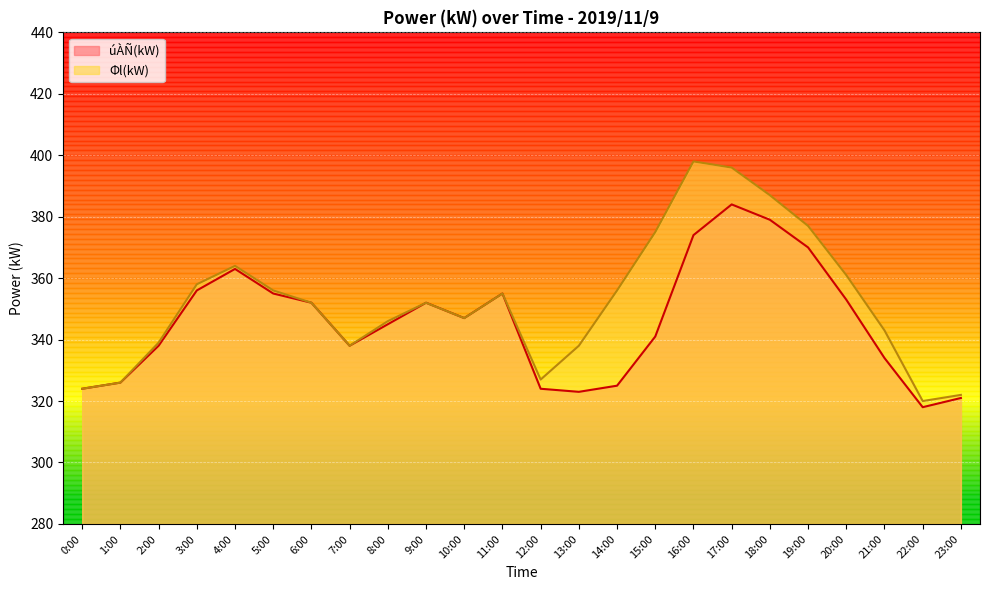

True or false: Φl(kW) has more than 2 interior local peaks.

True